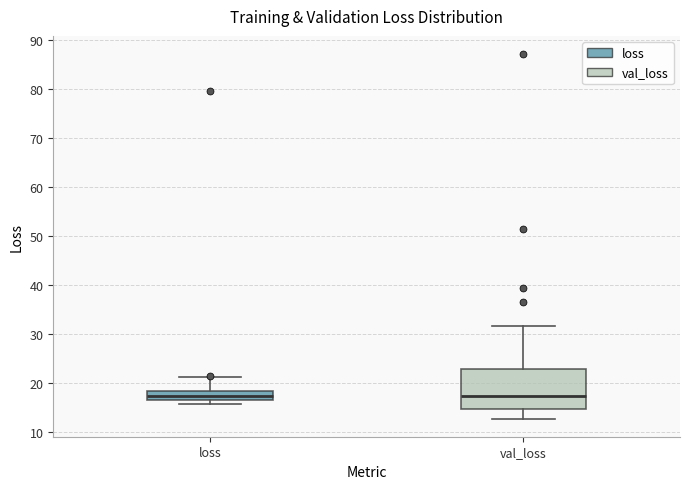

Reading left to right, transcribe this box plot: for each box, give where its median line is, the range the box spans, and where its two whiskers end, as read against the y-axis. The values are not printed on the chart, so give them approximately, as read against the axis.

loss: median 17, box 16 to 18, whiskers 16 (just below the box's lower edge) to 21
val_loss: median 17, box 15 to 23, whiskers 13 to 32